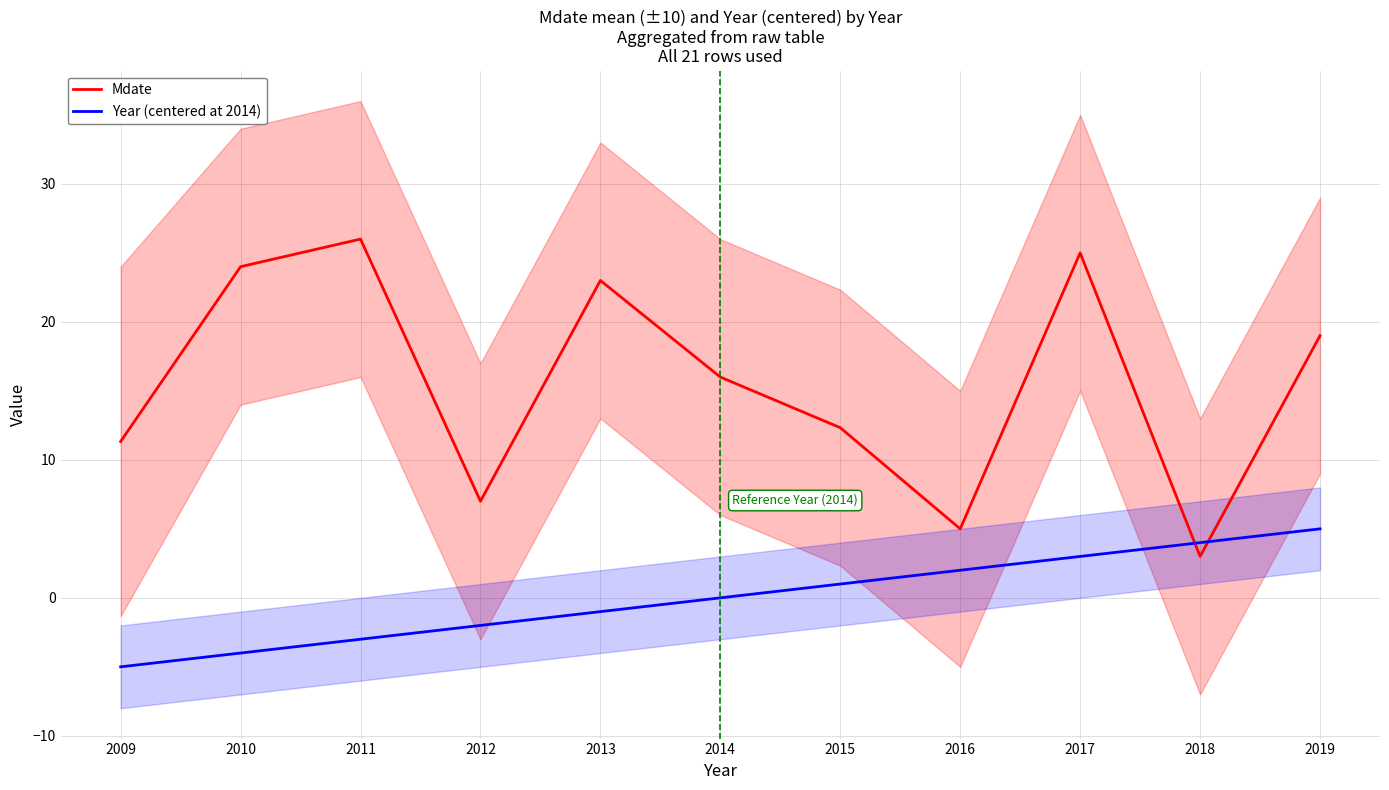

Which series has the largest total across all categories?

Mdate